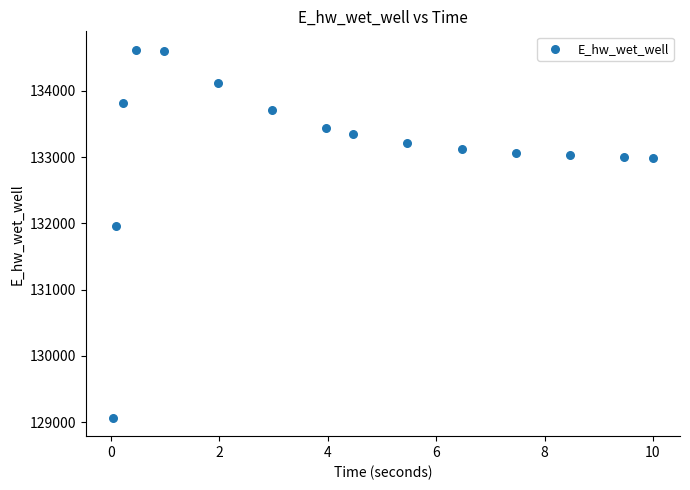

What is the range of Y values (max minus min)?

5552.5